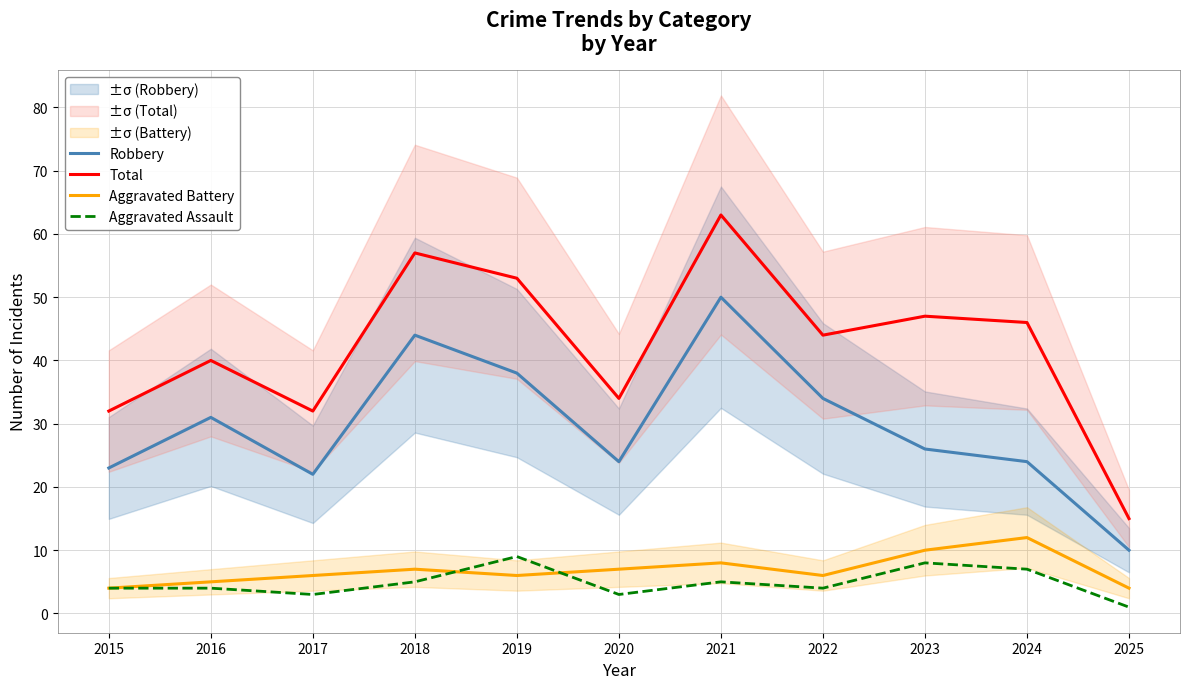

How many data points does each series have?

11